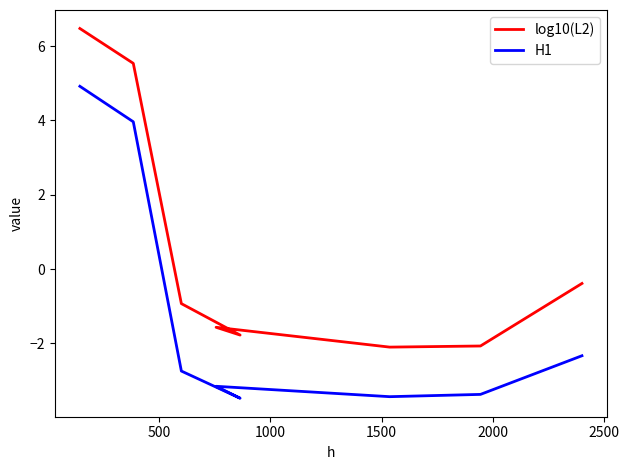

At how many categories does at least one series exceed 4?

2